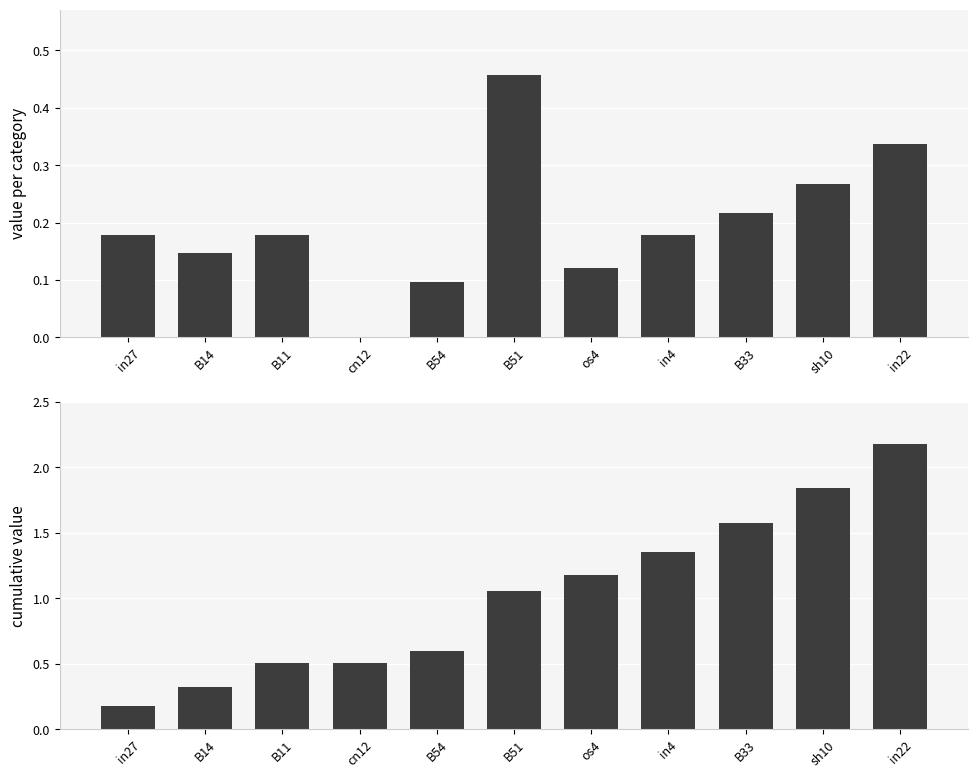

Reading right to left, transcribe all the data shown in this chart.

job869_scenario3_2141: in22=0.3	sh10=0.3	B33=0.2	in4=0.2	os4=0.1	B51=0.5	B54=0.1	cn12=0.0	B11=0.2	B14=0.1	in27=0.2
job869_scenario3_2141 (cumulative): in22=2.2	sh10=1.8	B33=1.6	in4=1.4	os4=1.2	B51=1.1	B54=0.6	cn12=0.5	B11=0.5	B14=0.3	in27=0.2